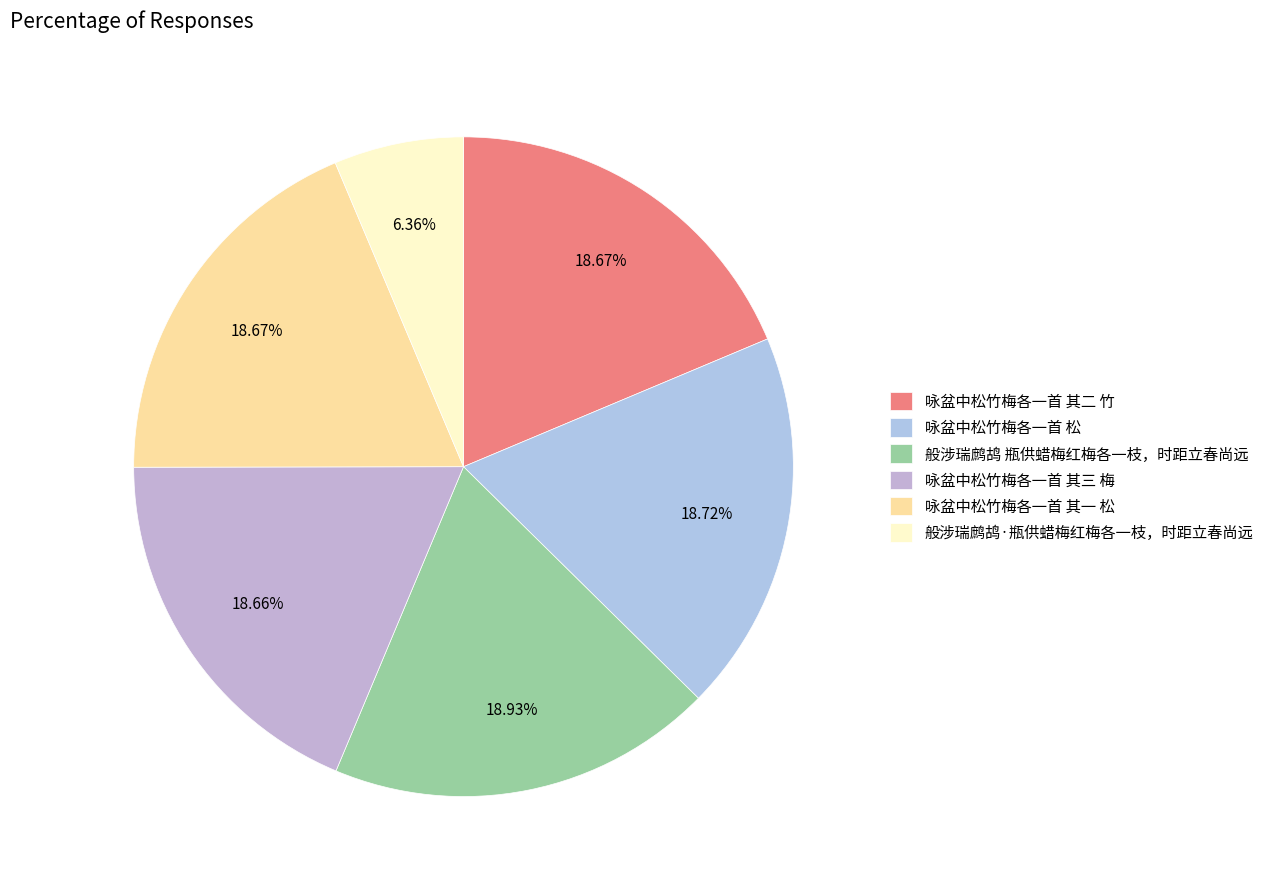

How many slices are in this pie chart?

6